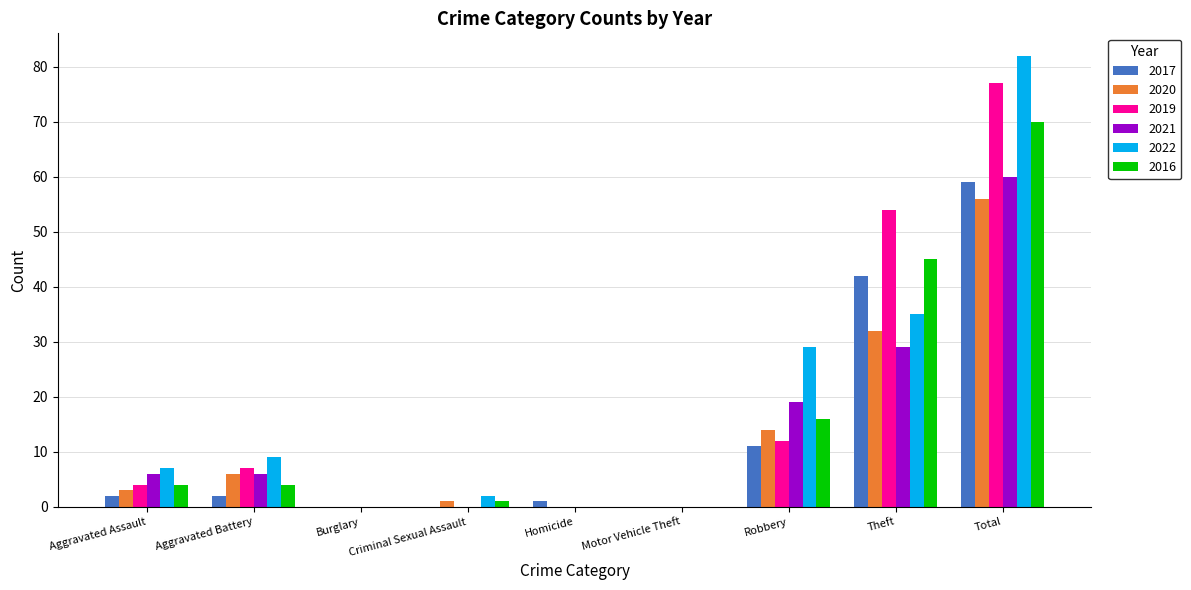

How many data points does each series have?

9